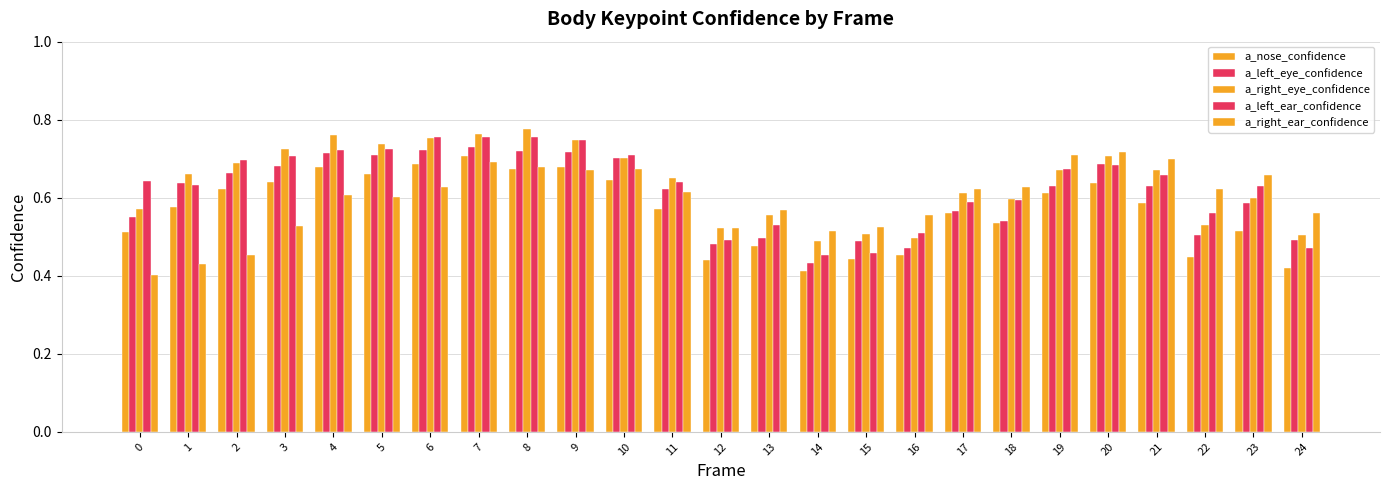

Are the bars grouped side by side (vs. stacked)?

Yes